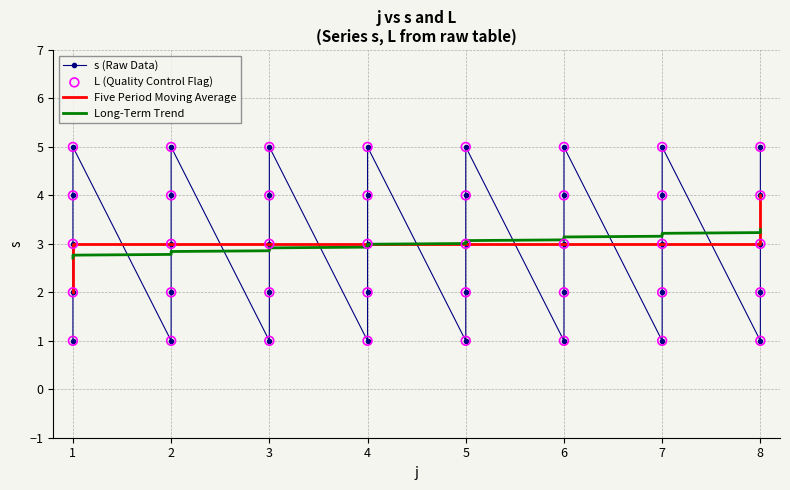

Which series has the largest total across all categories?

s (Raw Data)